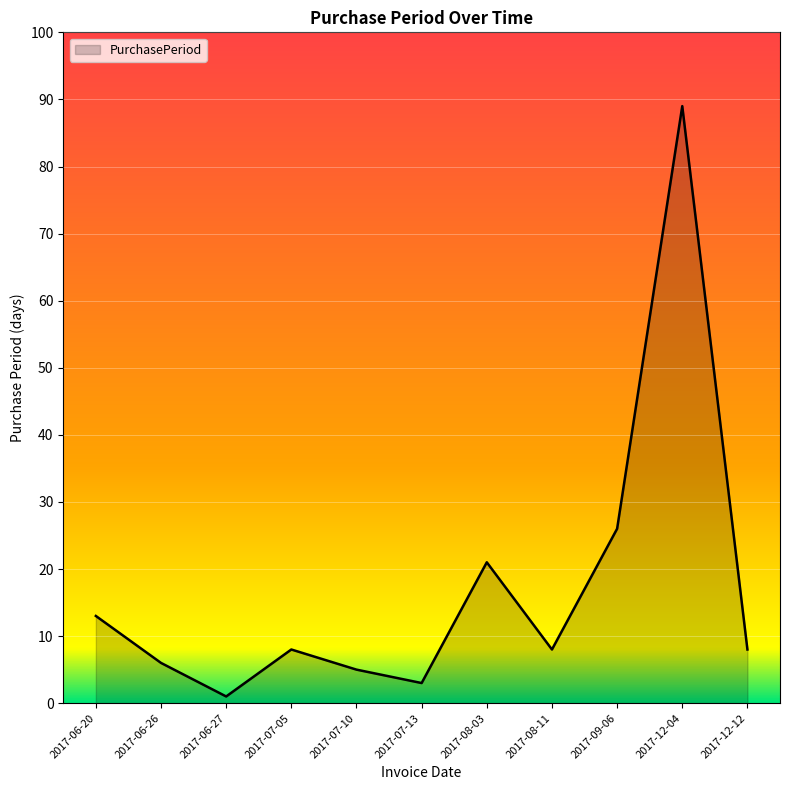

Reading left to right, transcribe all the data shown in this chart.

13	6	1	8	5	3	21	8	26	89	8